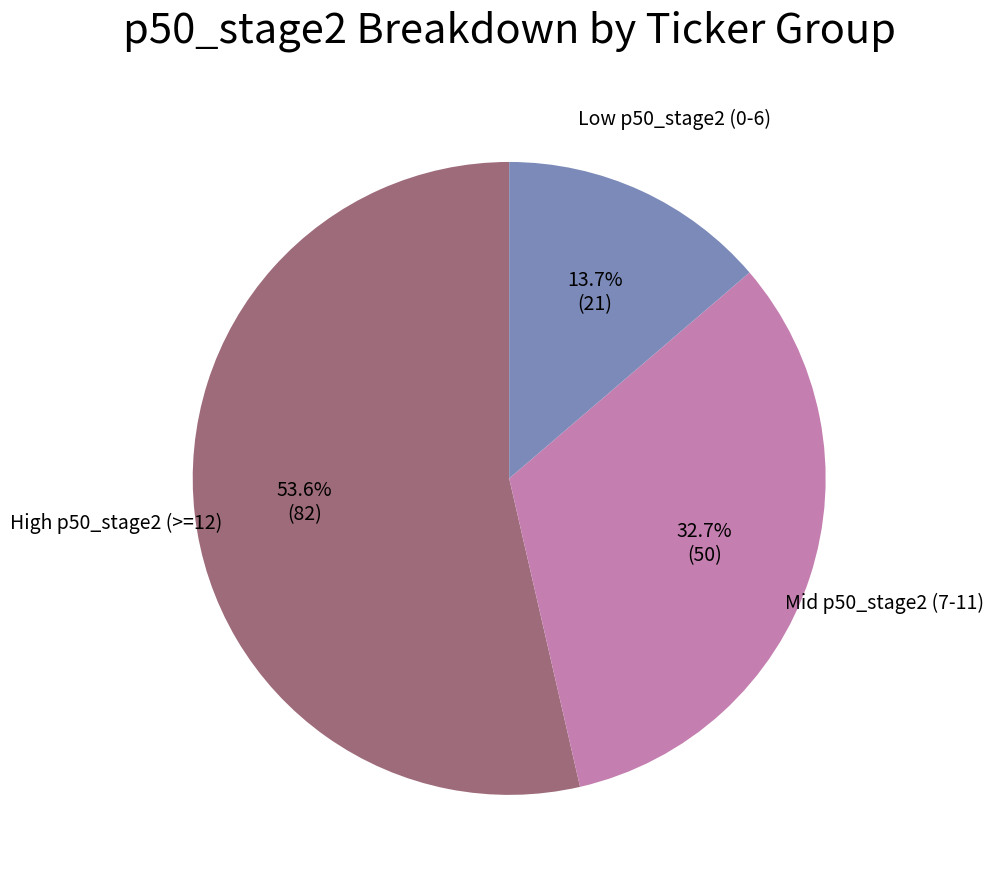

What is the smallest slice in the pie chart?

Low p50_stage2 (0-6)